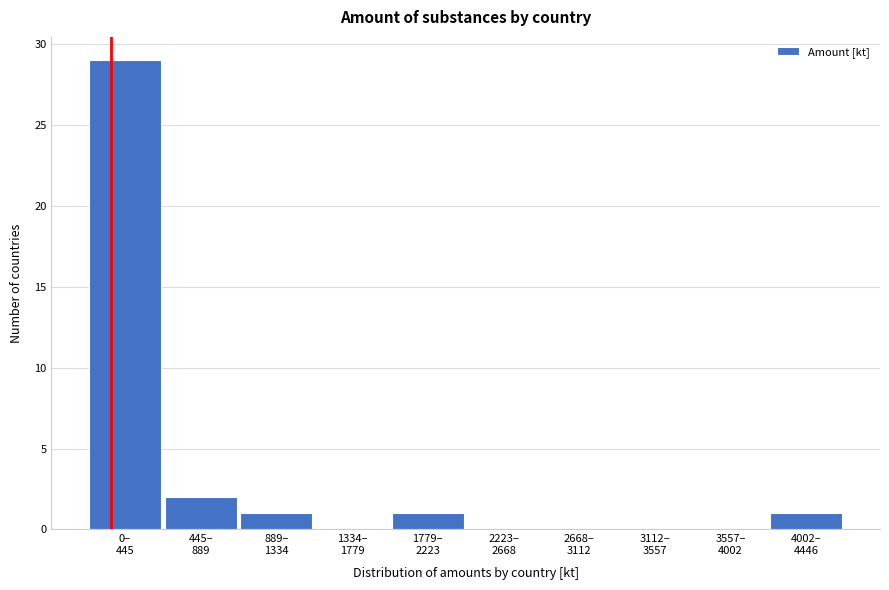

What is the greatest value displayed?

29